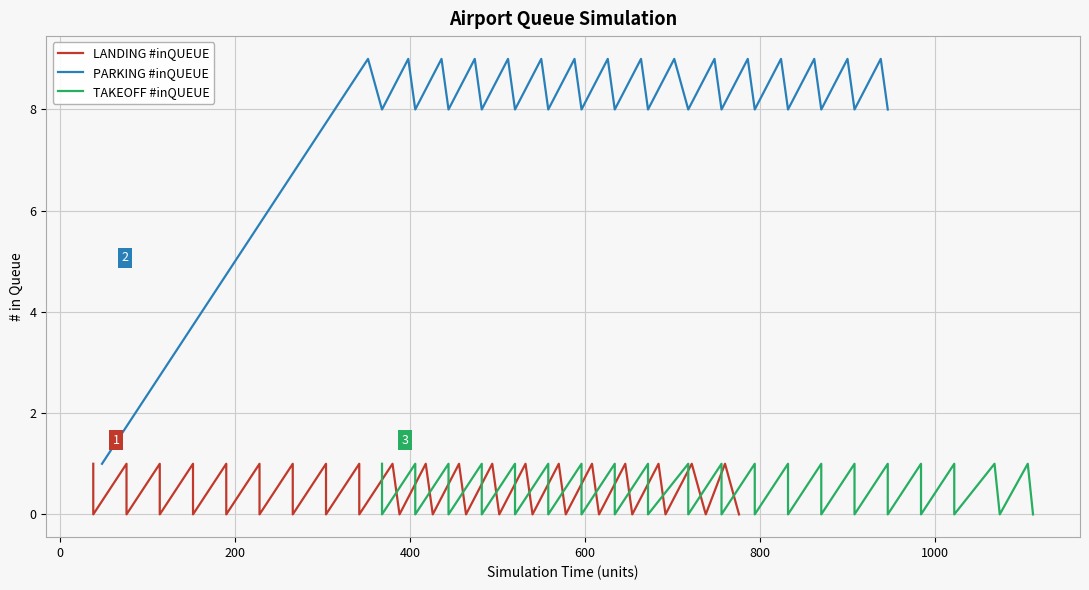

What is the highest value of the PARKING #inQUEUE series?

9